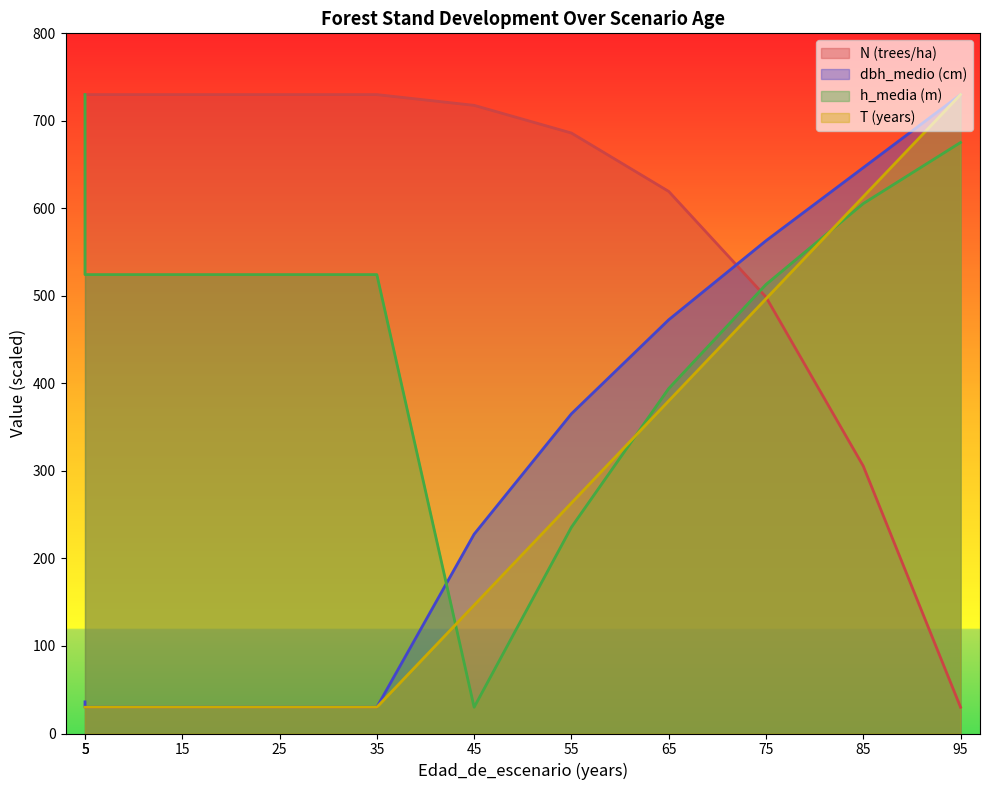

Is it true that N (trees/ha) equals 1017.7 at 45?

False